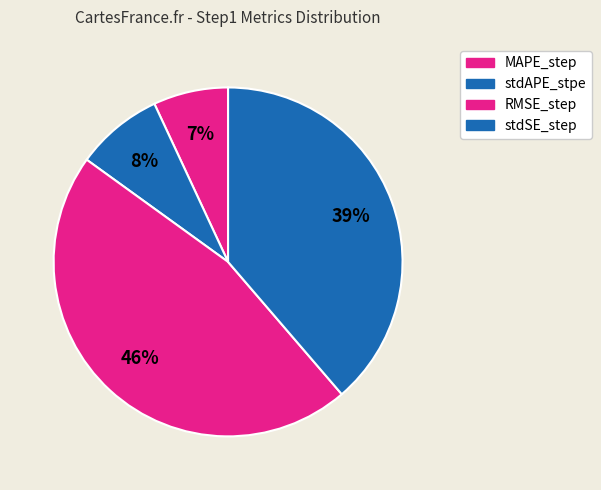

Which category has the smallest portion of the pie?

MAPE_step